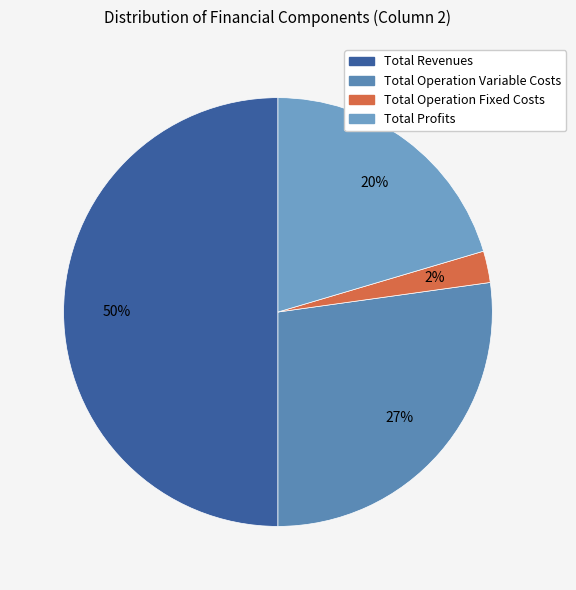

What is the smallest slice in the pie chart?

Total Operation Fixed Costs